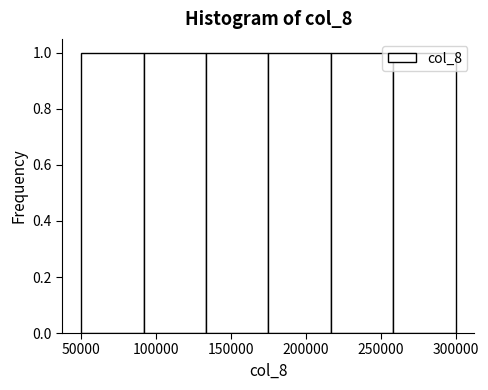

How tall is the bar that spans 90000 to 135000 on the x-axis? Neither the bar edges nor the heights are printed on the chart, so give them approximately, as read against the axes.

1